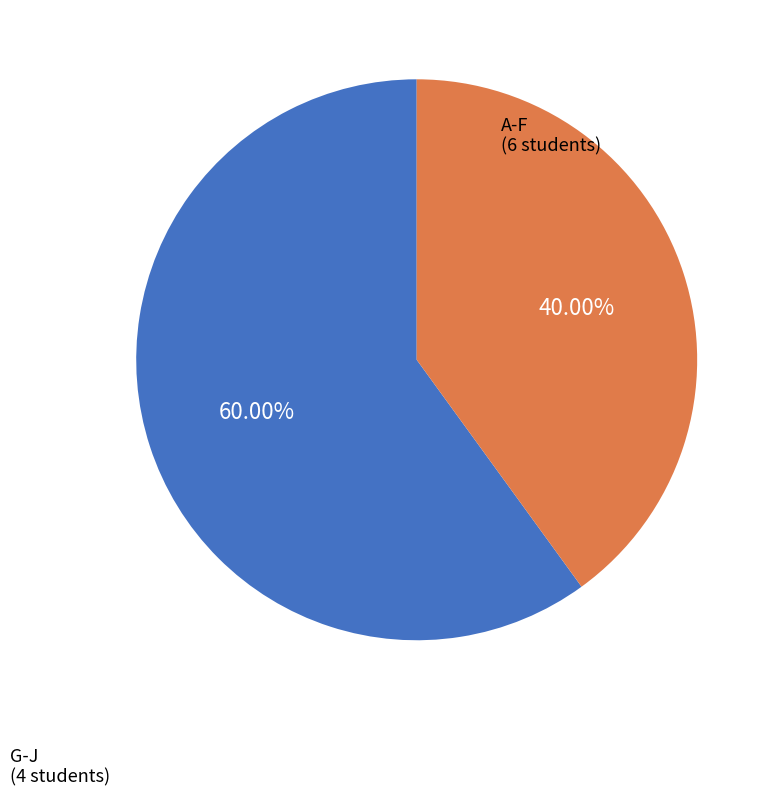

How many segments does this pie chart have?

2